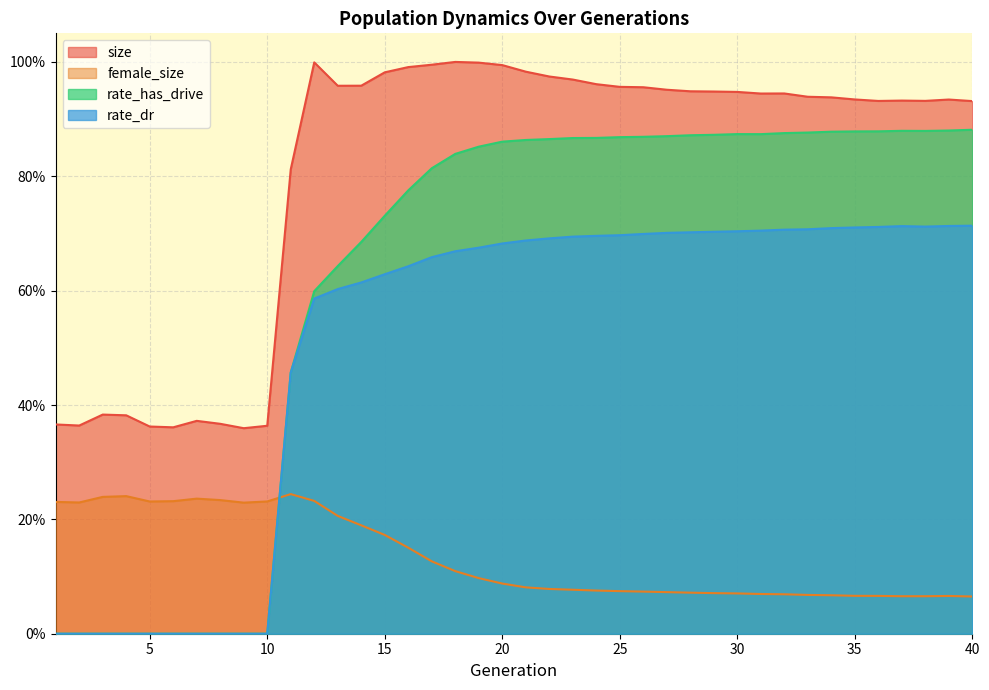

Which series has the widest spread of values?

rate_has_drive